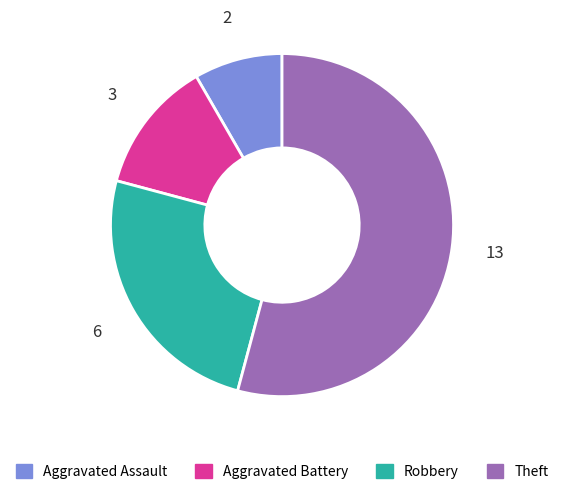

Is the sum of Robbery and Aggravated Battery greater than half?

No